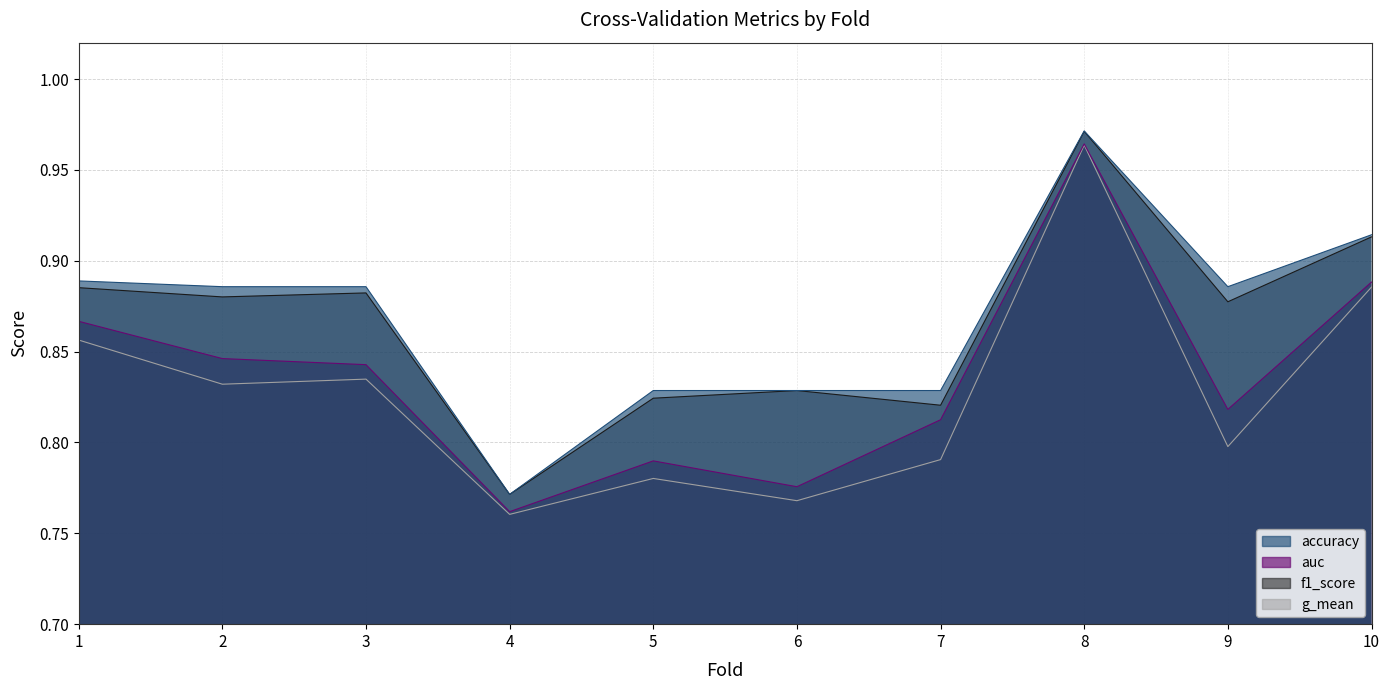

What is the value of the f1_score point at the 9th from the left?

0.9